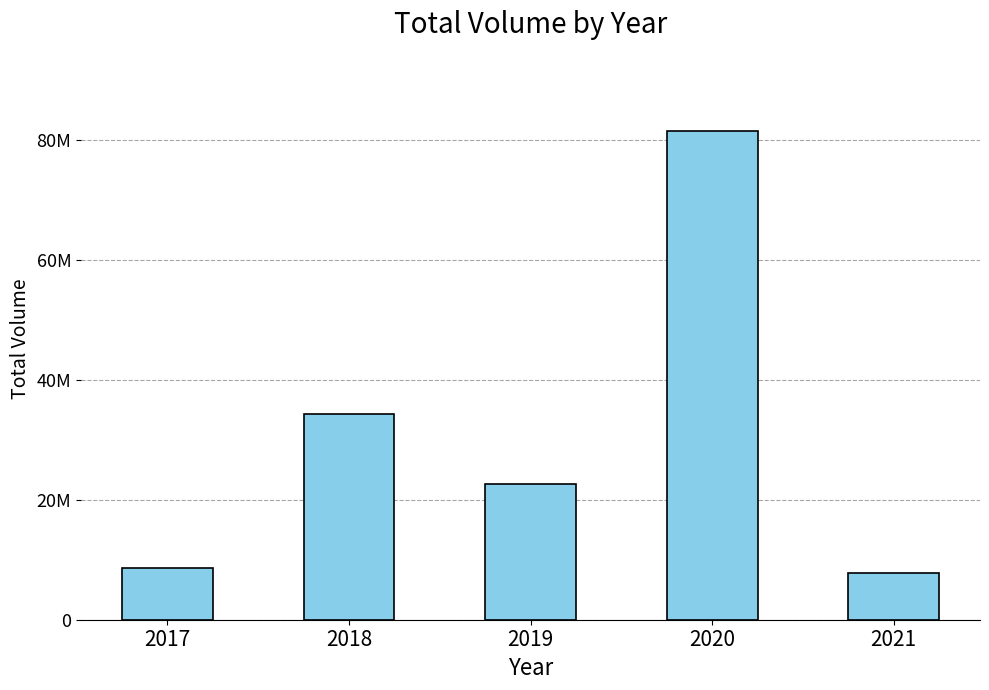

Between 2018 and 2021, which is larger?

2018